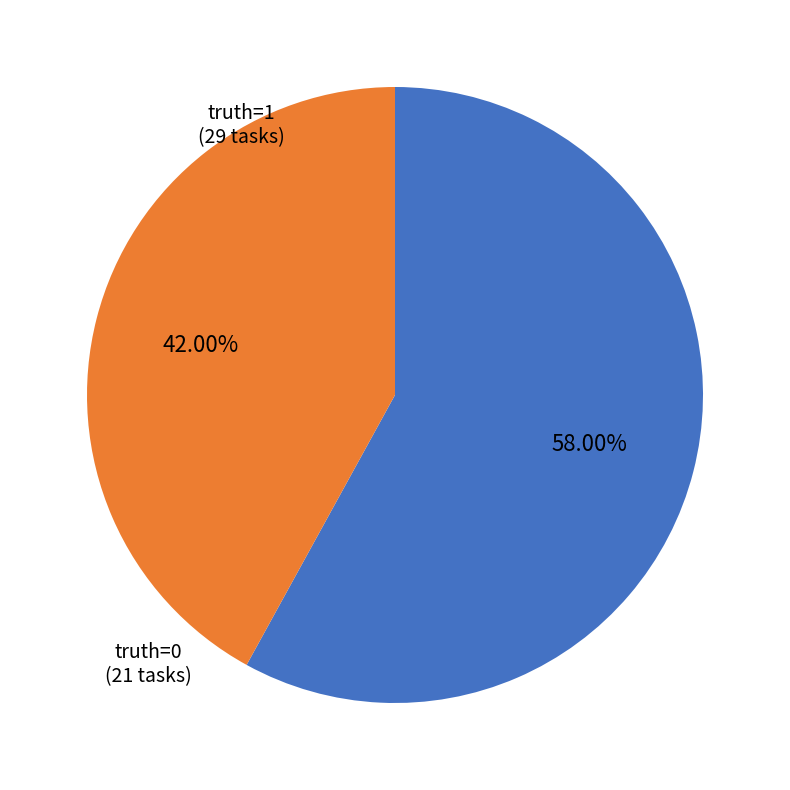

Is there a majority slice in this chart?

Yes